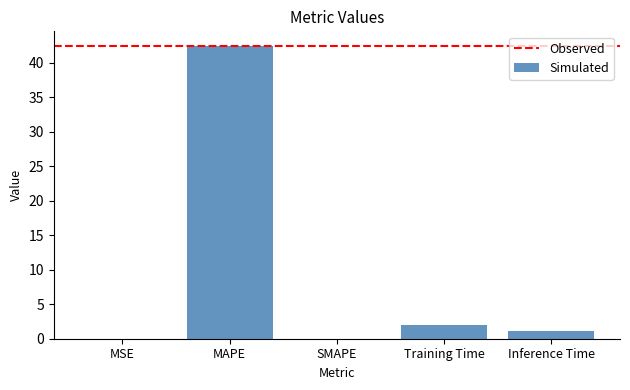

Is it true that the value at MSE is 0.0?

True